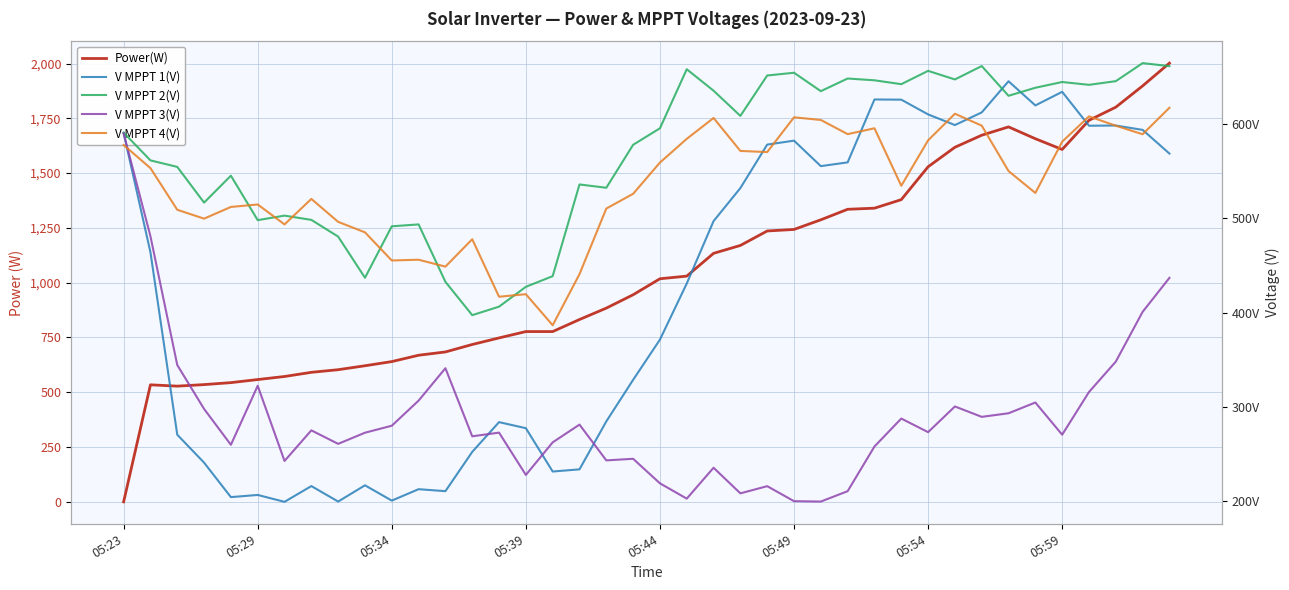

Where is V MPPT 1(V) nearest to the value 422?

21